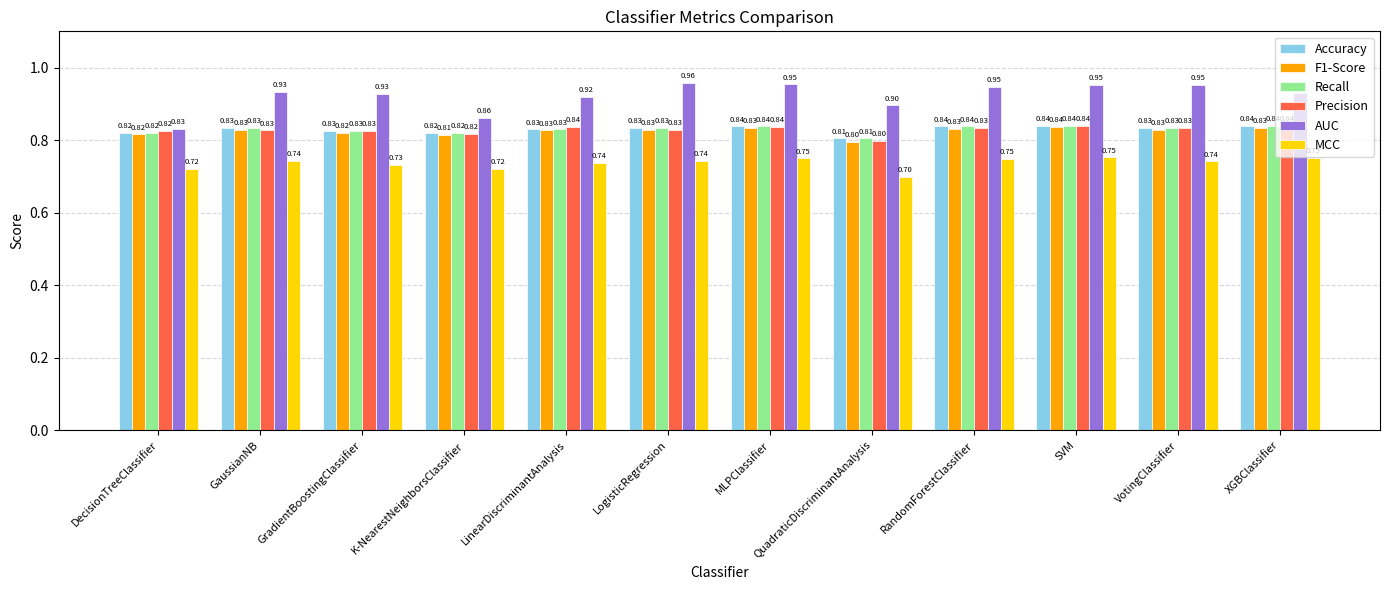

How many groups of bars are there?

12